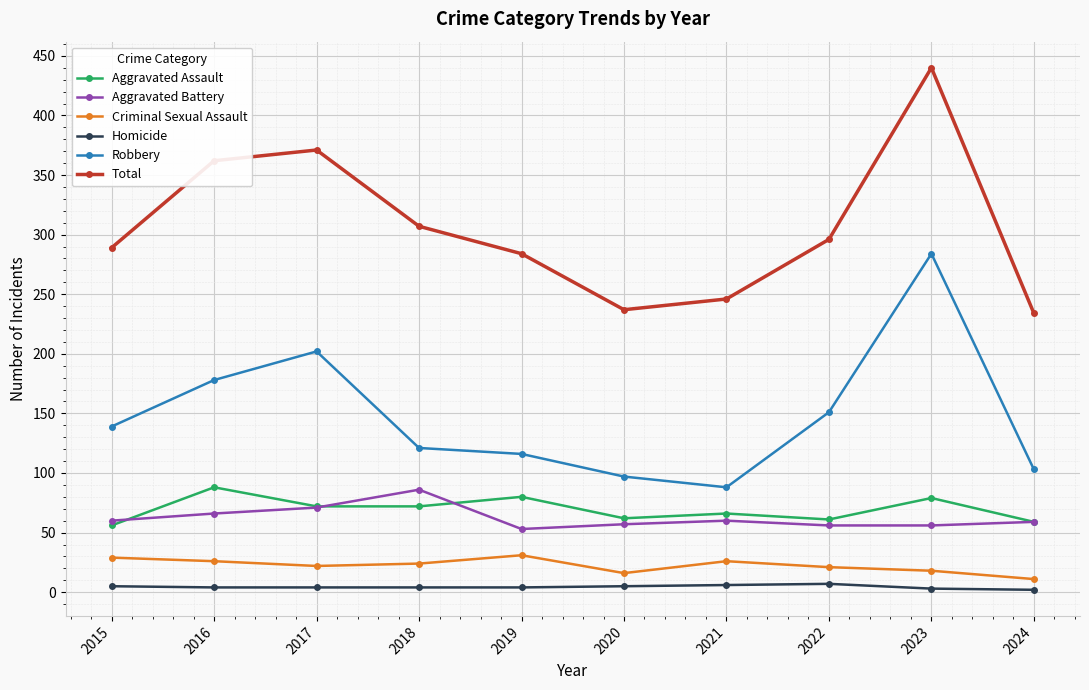

True or false: Aggravated Battery has more than 0 points higher than both neighbors.

True